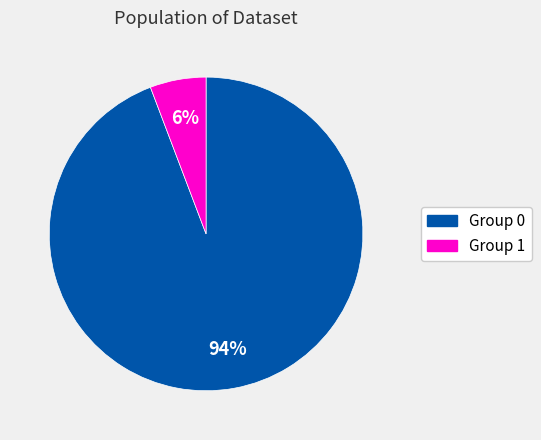

Combined, do Group 1 and Group 0 account for over 50%?

Yes